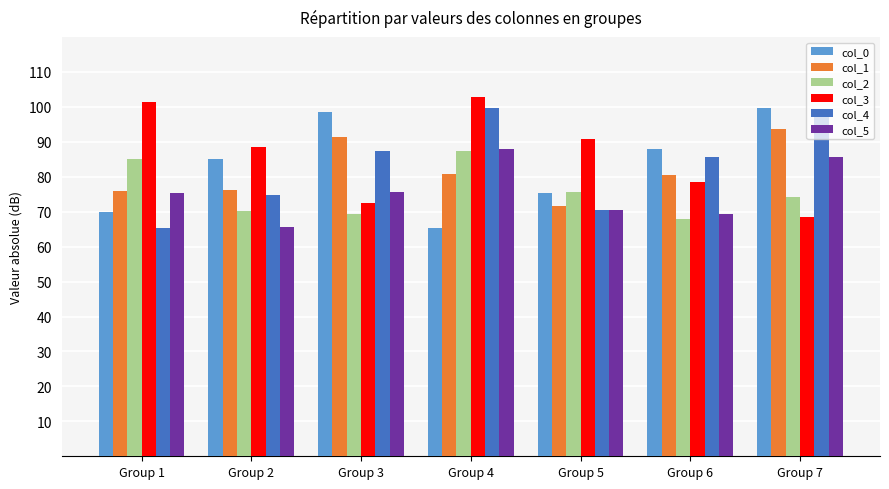

The col_1 series shows 80.7 at Group 4. True or false?

True